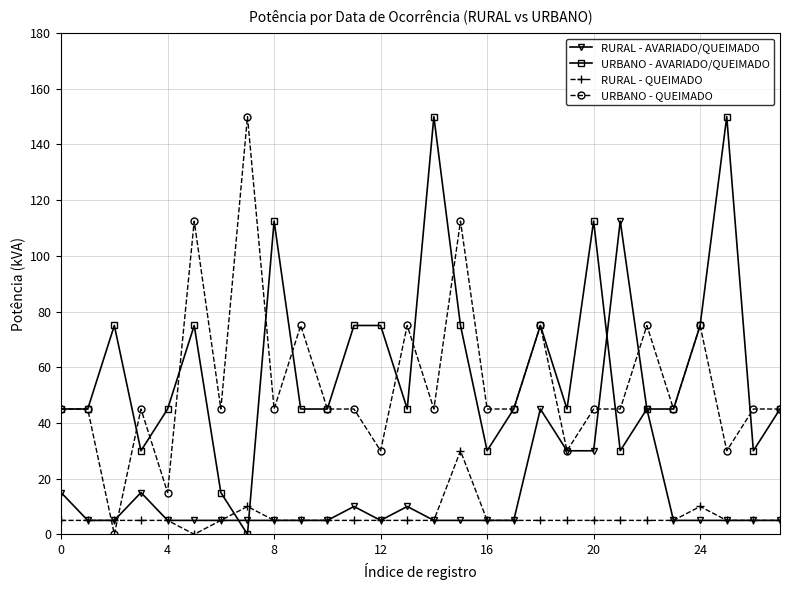

Which series ends up on top after the final intersection of URBANO - QUEIMADO and RURAL - QUEIMADO?

URBANO - QUEIMADO